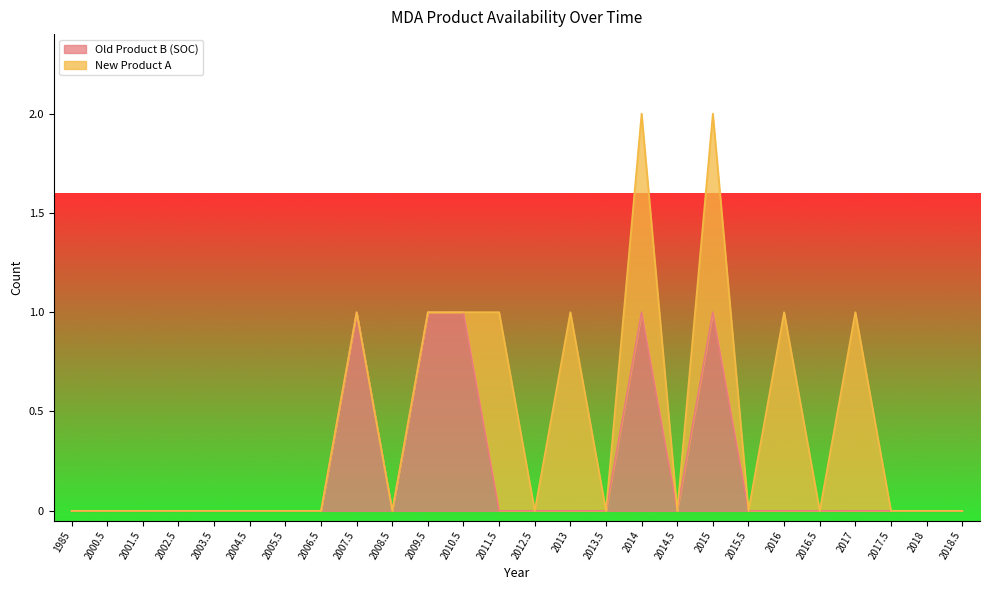

The chart shows a value of 2 at 2015. True or false?

False